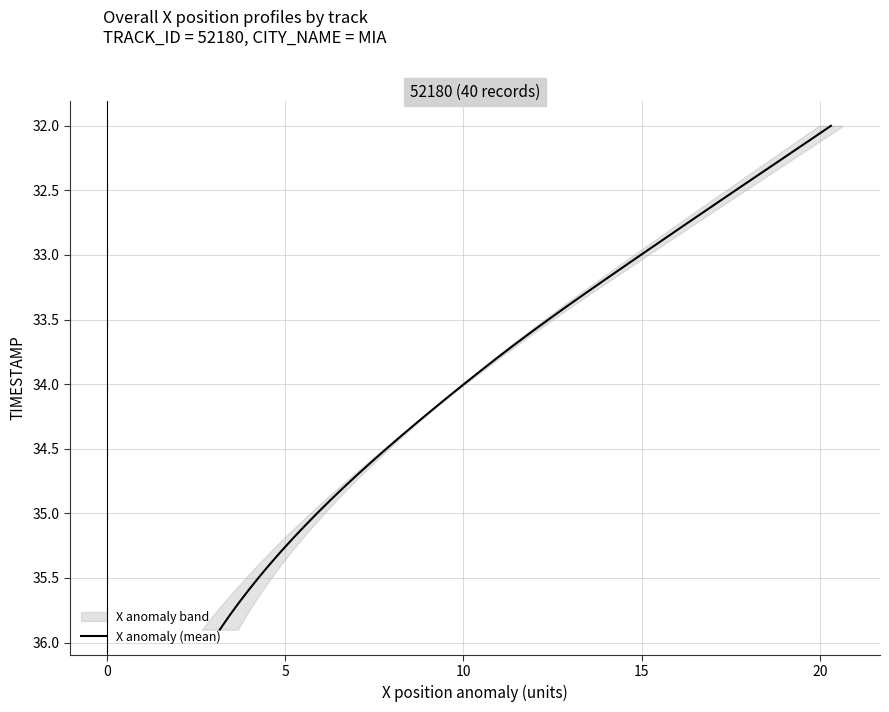

Does the chart display data point markers on the line(s)?

No